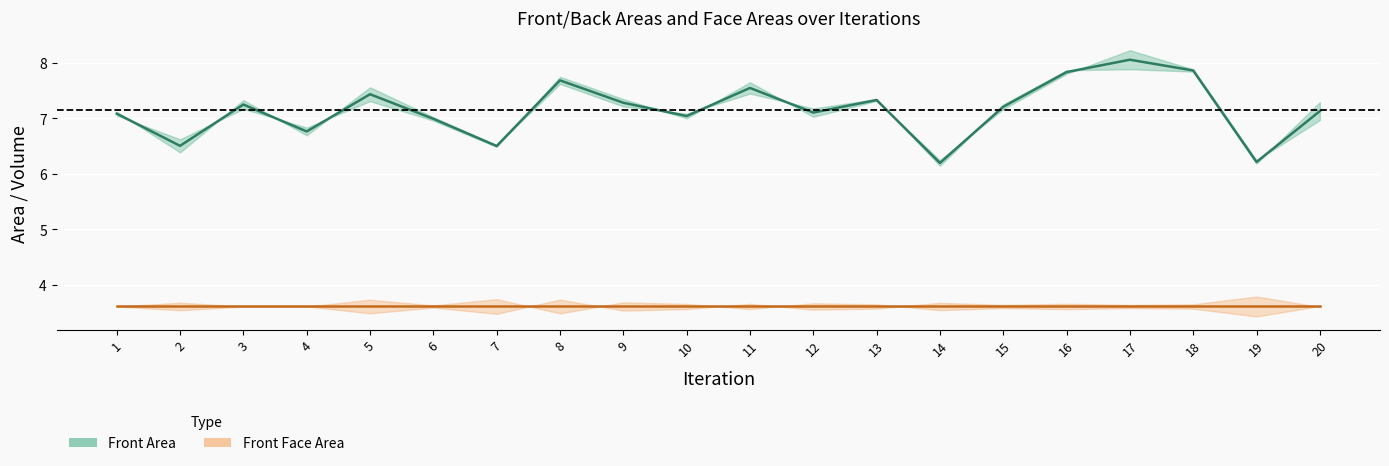

What is the sum of the Front Face Area values at 20 and 10?

7.2